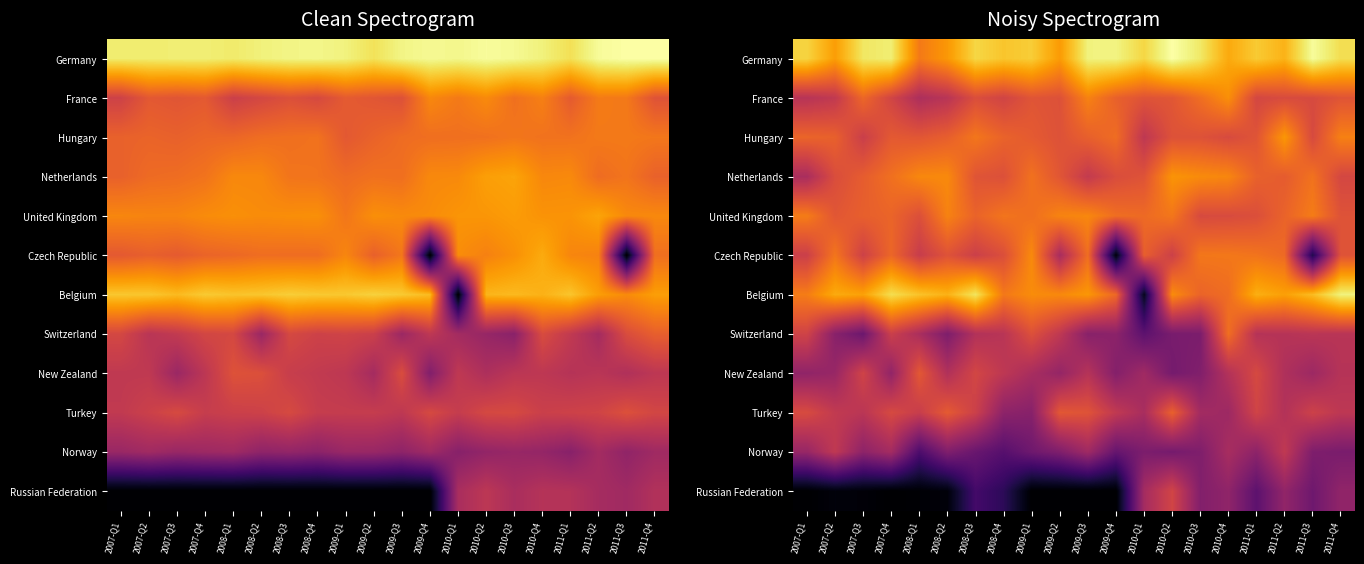

List the series in order of their peak value, highest first.

Germany, Belgium, Hungary, Netherlands, France, Czech Republic, United Kingdom, Switzerland, Turkey, New Zealand, Russian Federation, Norway